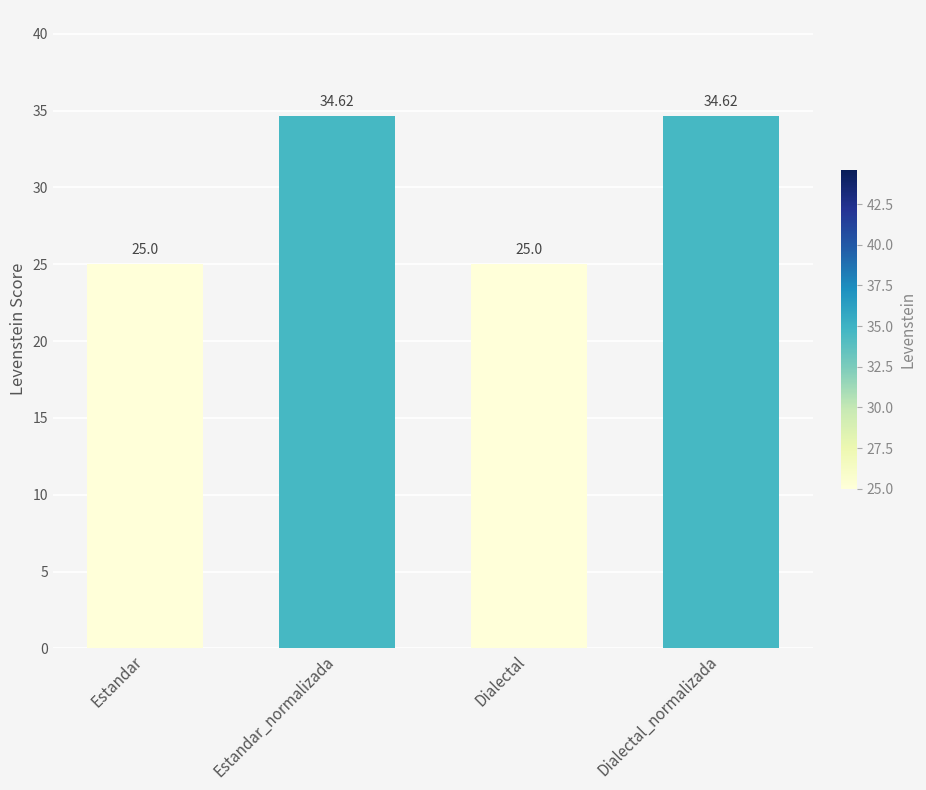

What is the label of the 4th bar from the left?

Dialectal_normalizada